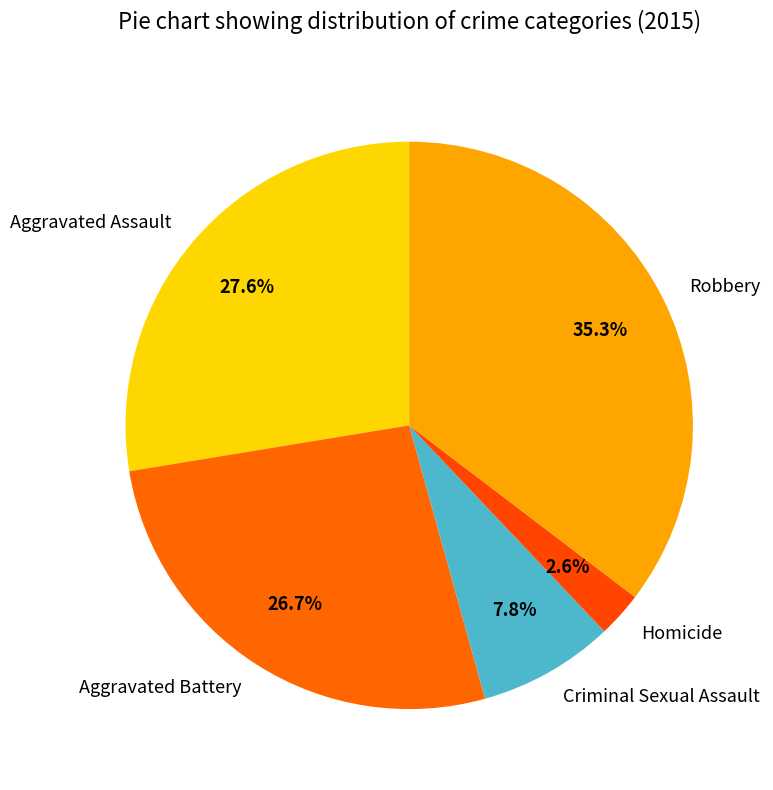

How many segments does this pie chart have?

5